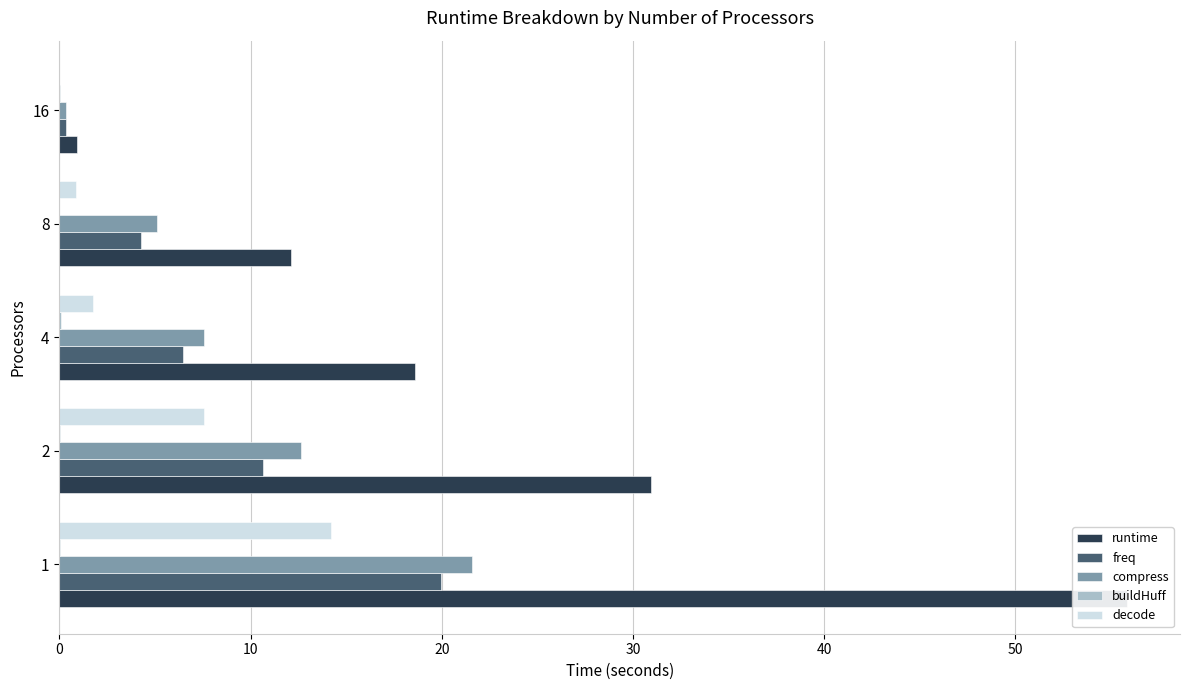

What is the maximum value shown in the chart?

55.8